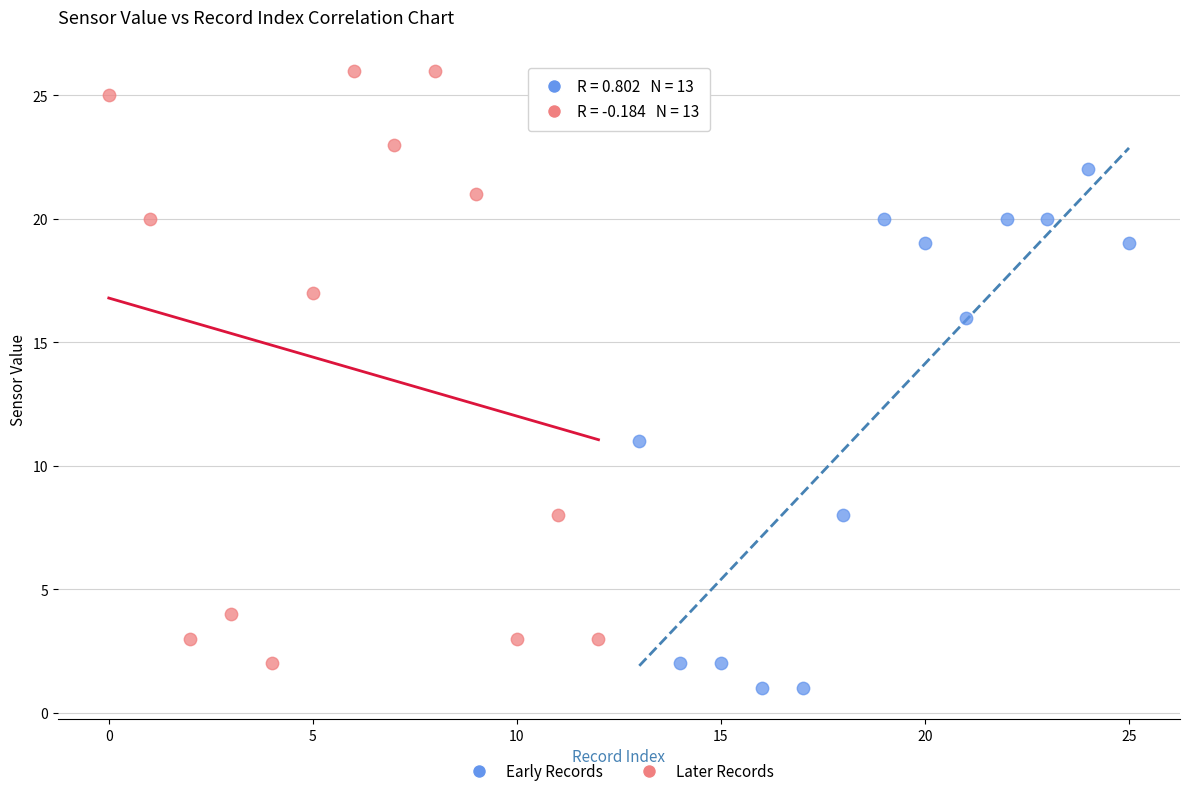

What are all the series names shown in the legend?

Early Records, Later Records